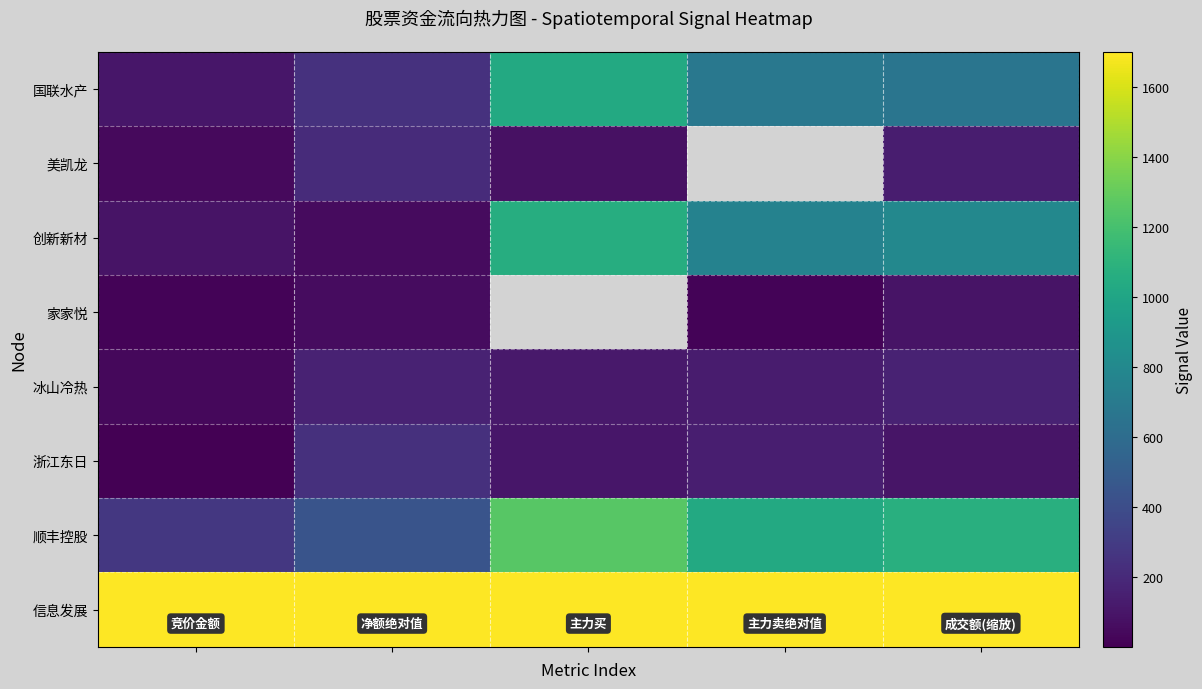

Which series has the largest total across all categories?

信息发展